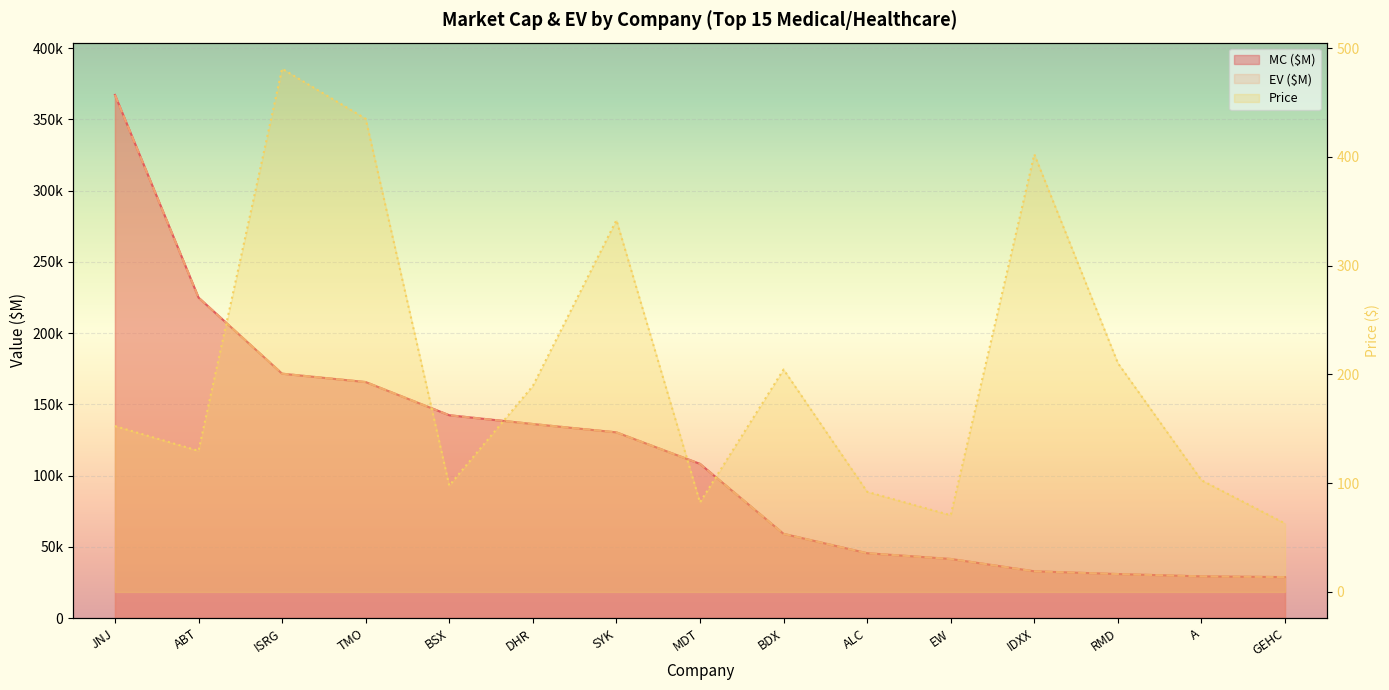

Between A and DHR, which is larger?

DHR